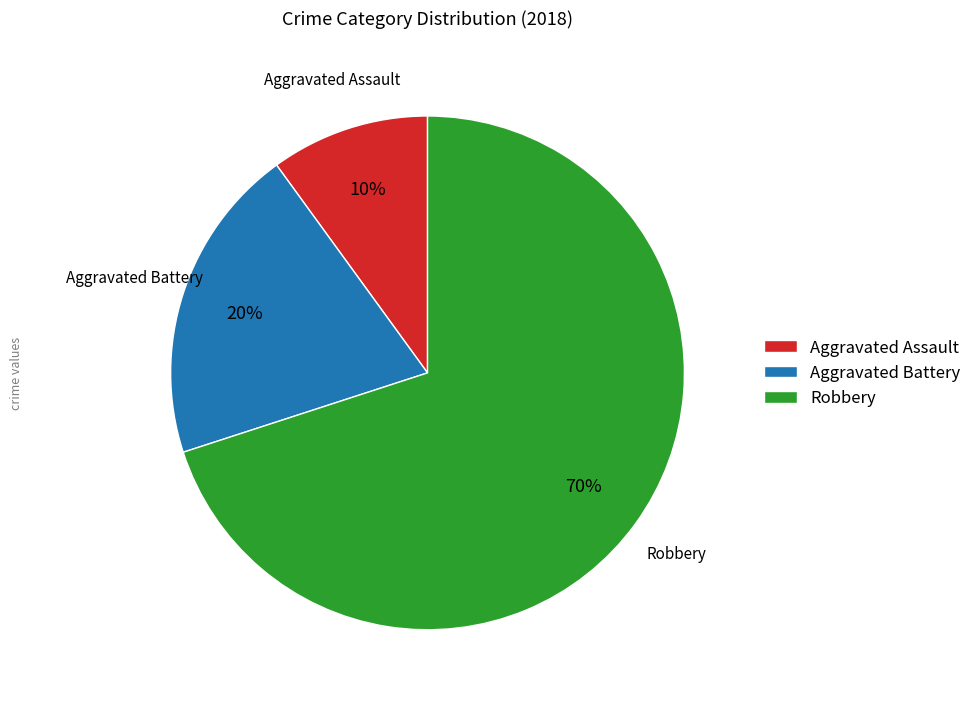

To the nearest percent, what percentage of the pie is Robbery?

70%